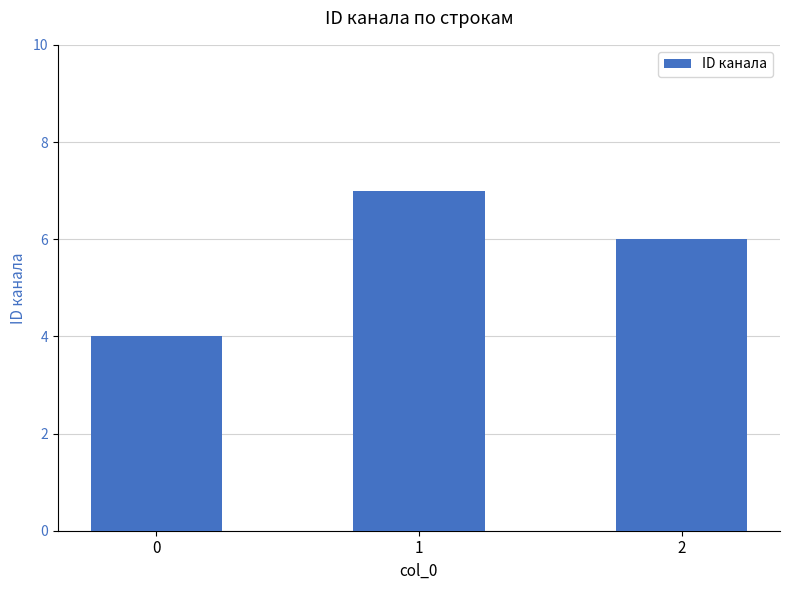

What is the change in value from 0 to 2?

+2